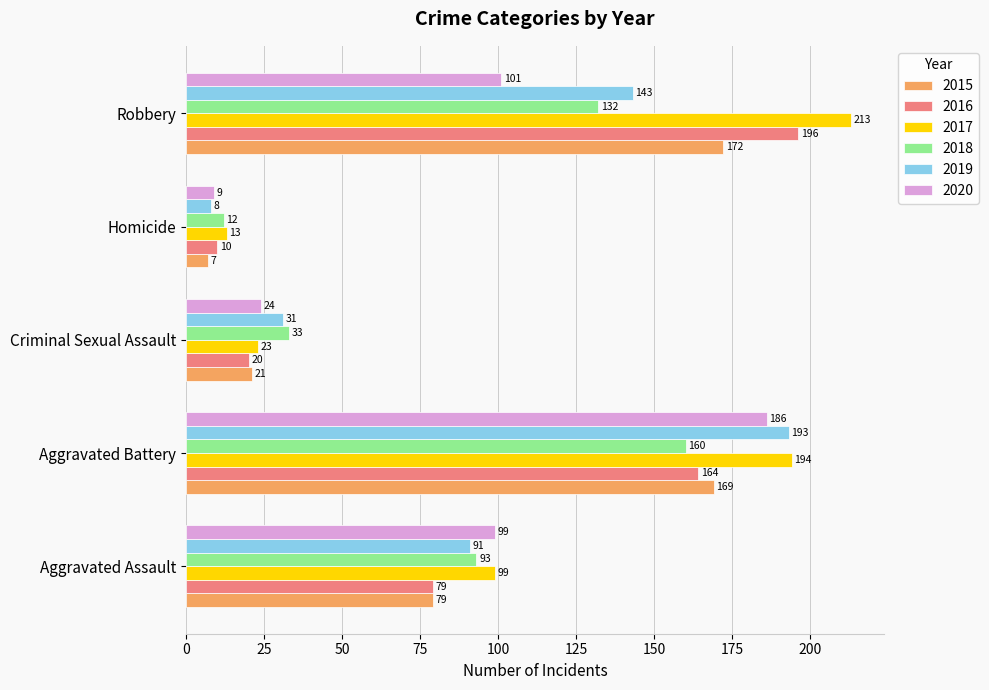

Which category has the highest value in the 2020 series?

Aggravated Battery